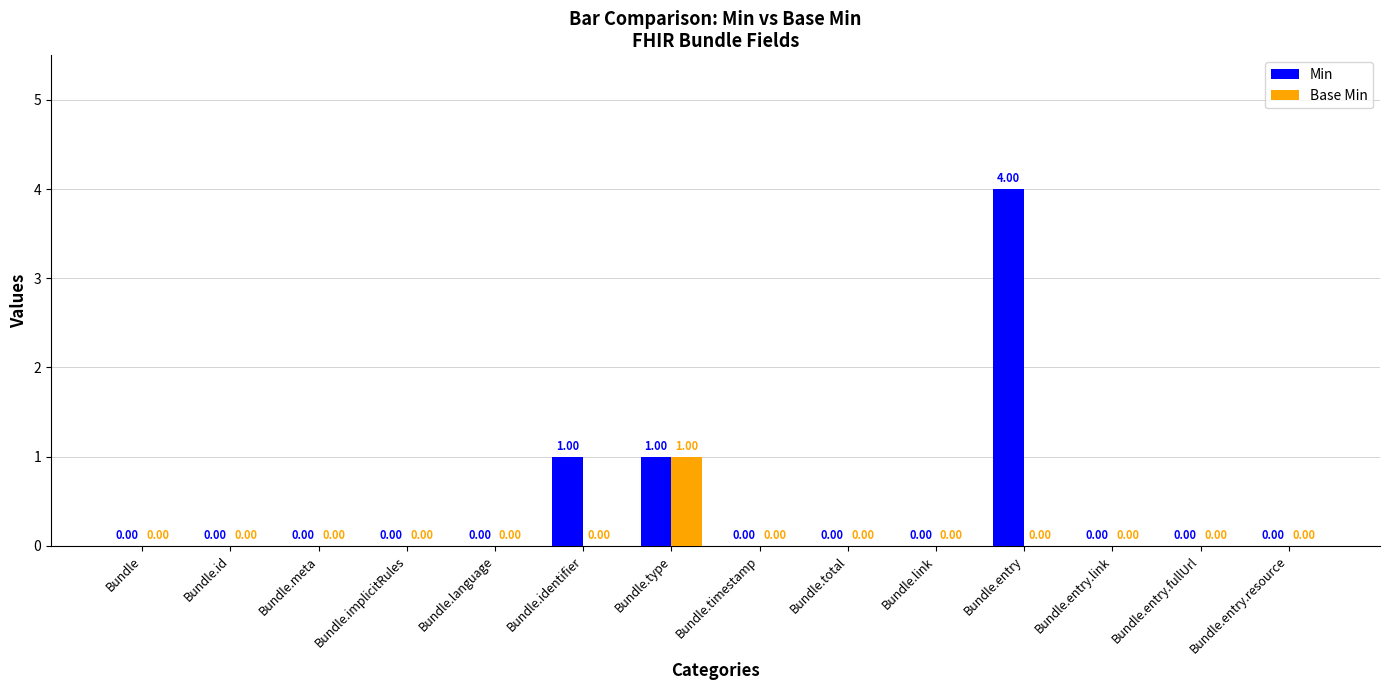

Reading left to right, extract all data points from this chart.

Min: 0	0	0	0	0	1	1	0	0	0	4	0	0	0
Base Min: 0	0	0	0	0	0	1	0	0	0	0	0	0	0